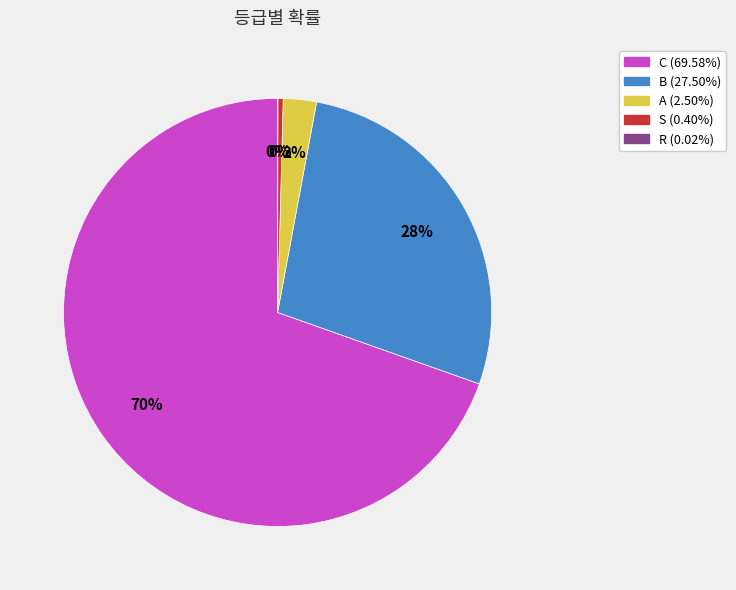

Is the sum of B and S greater than half?

No